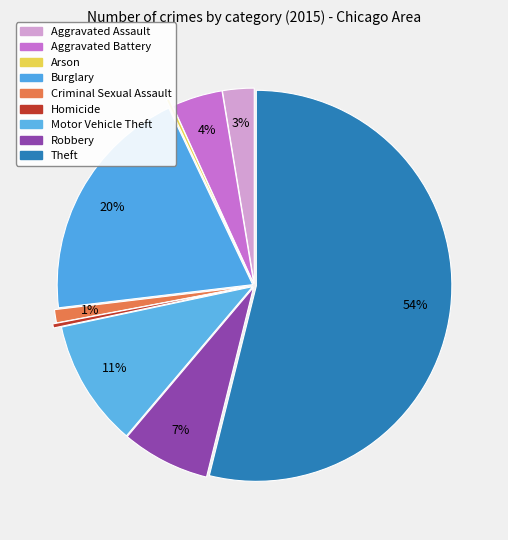

How many slices are in this pie chart?

9